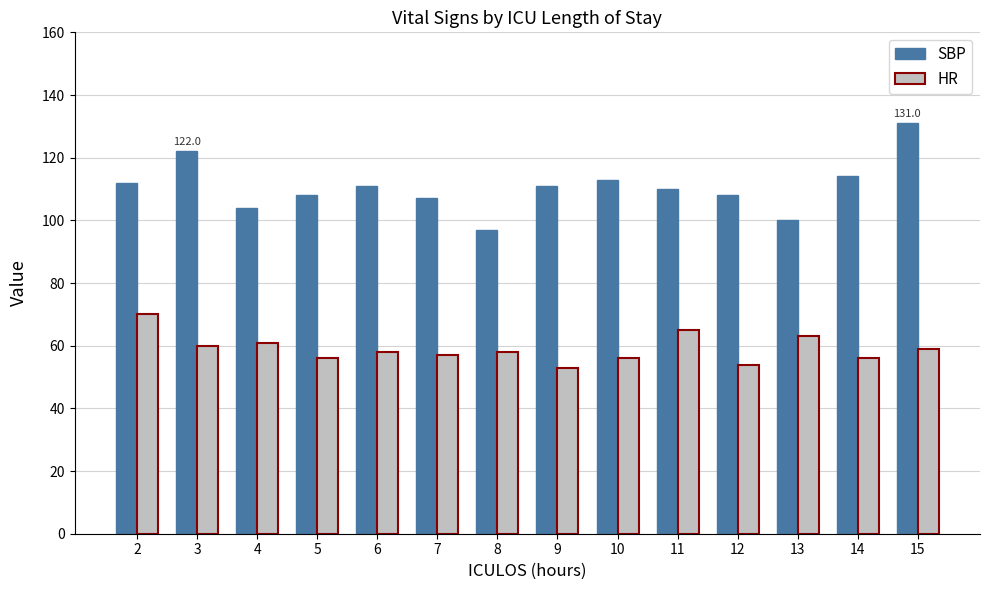

What is the approximate value of SBP at 12, to the nearest 5?

110